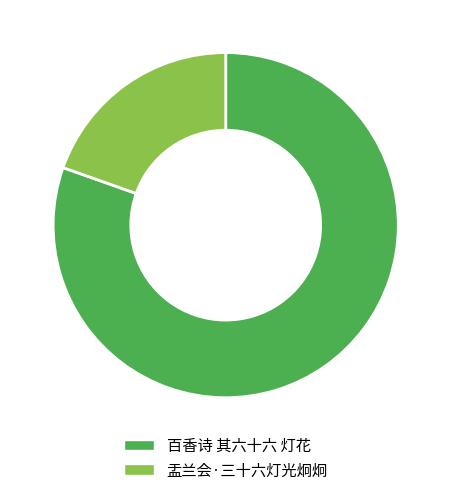

Rank the categories by value from lowest to highest.

盂兰会·三十六灯光炯炯, 百香诗 其六十六 灯花